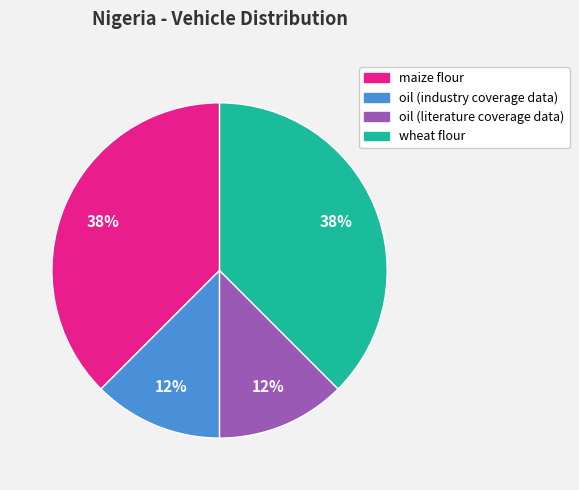

Is there a majority slice in this chart?

No